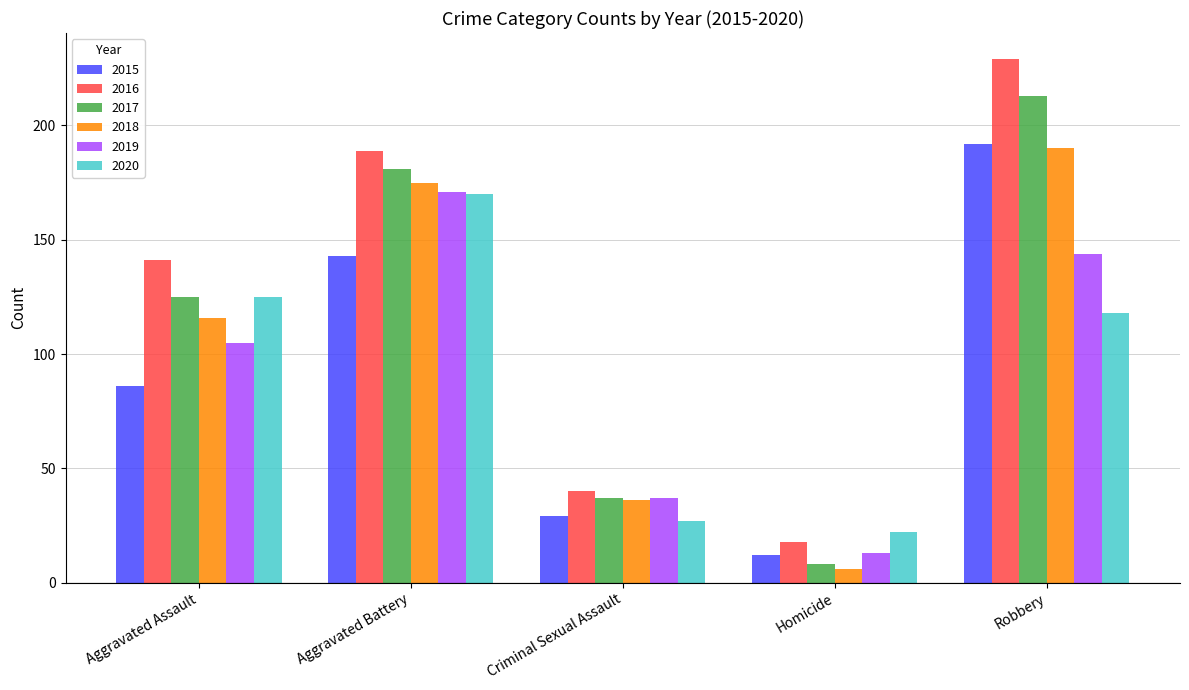

What are all the series names shown in the legend?

2015, 2016, 2017, 2018, 2019, 2020